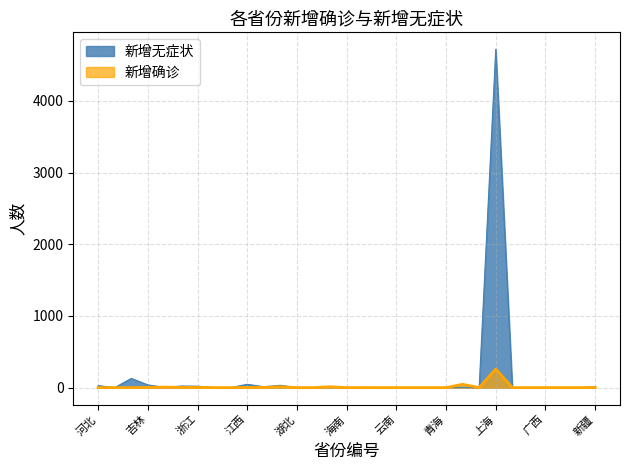

How many times do 新增无症状 and 新增确诊 cross each other?

2